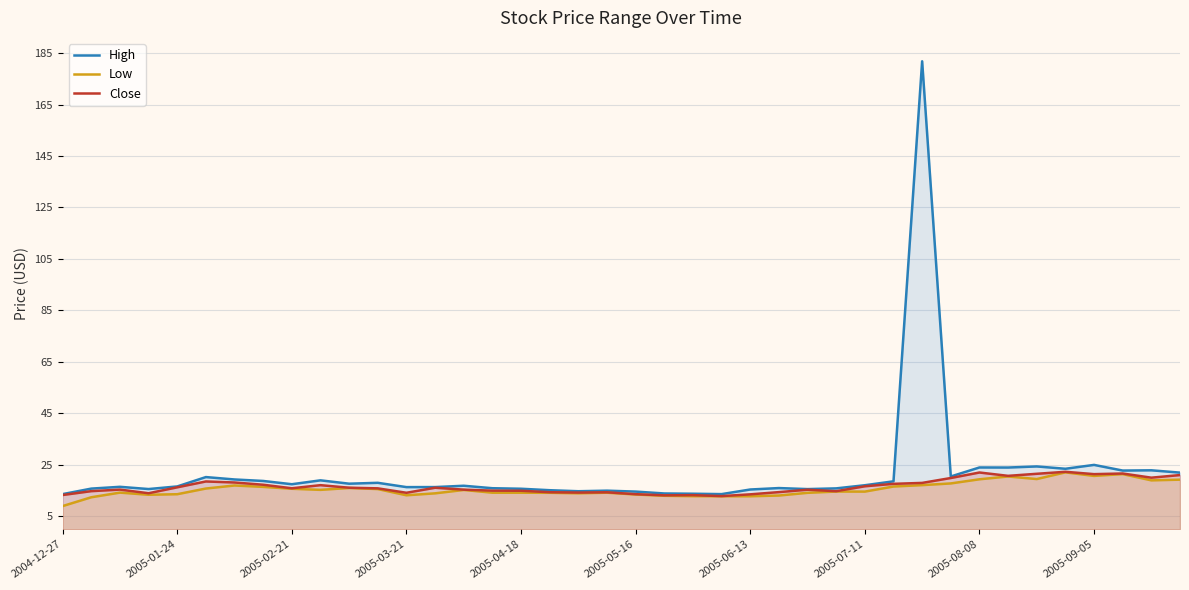

Does the chart display data point markers on the line(s)?

No